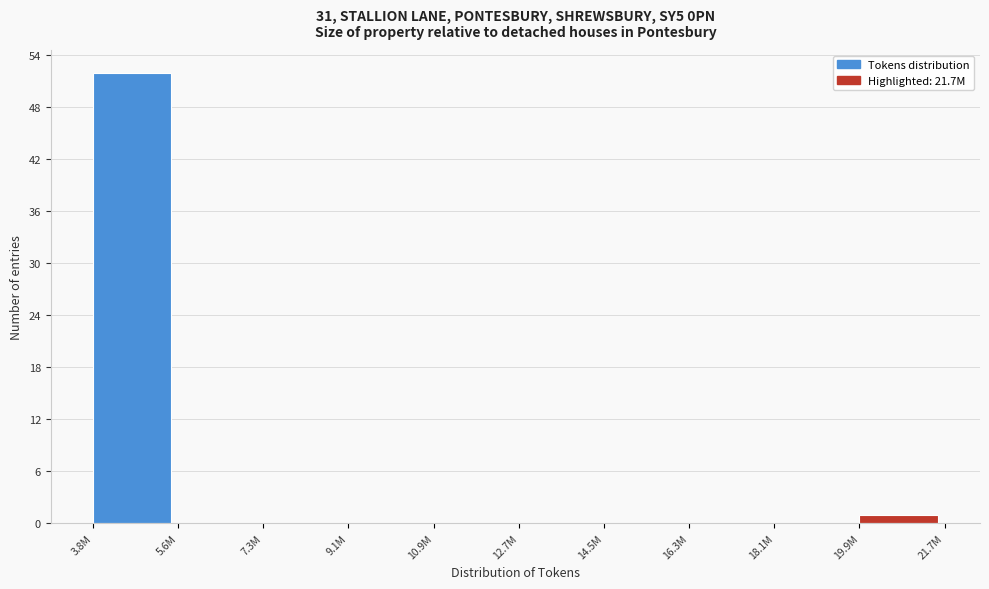

Reading left to right, transcribe all the data shown in this chart.

3.8M=52	5.6M=0	7.3M=0	9.1M=0	10.9M=0	12.7M=0	14.5M=0	16.3M=0	18.1M=0	19.9M=1